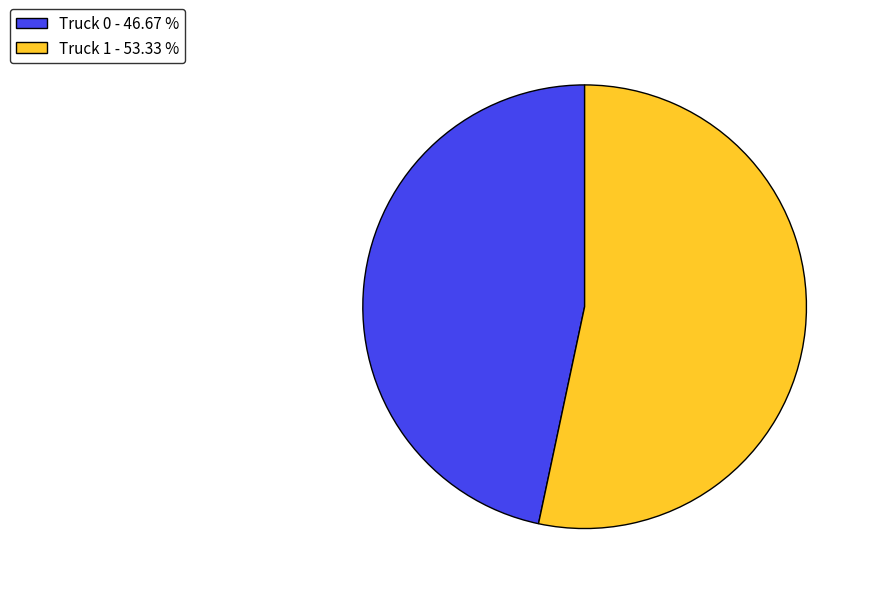

Which has a higher value, Truck 1 or Truck 0?

Truck 1